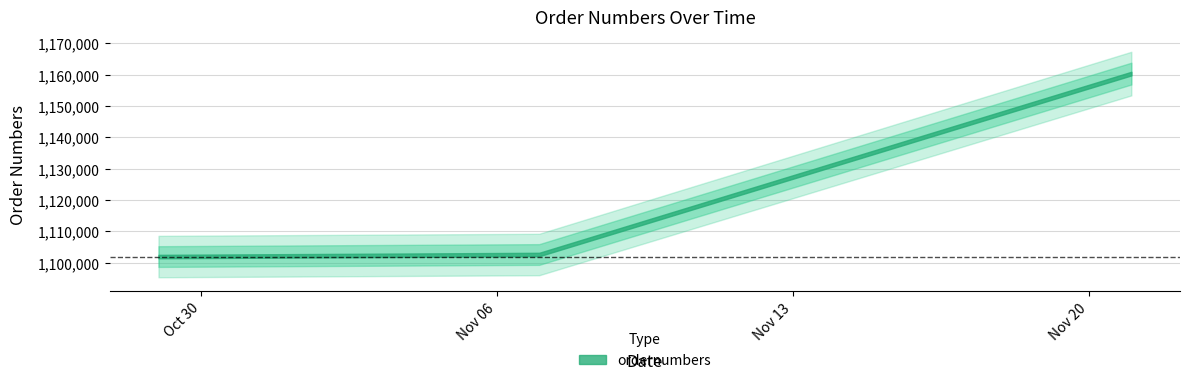

What is the difference between the values at 2019-10-29 and 2019-11-07?

653